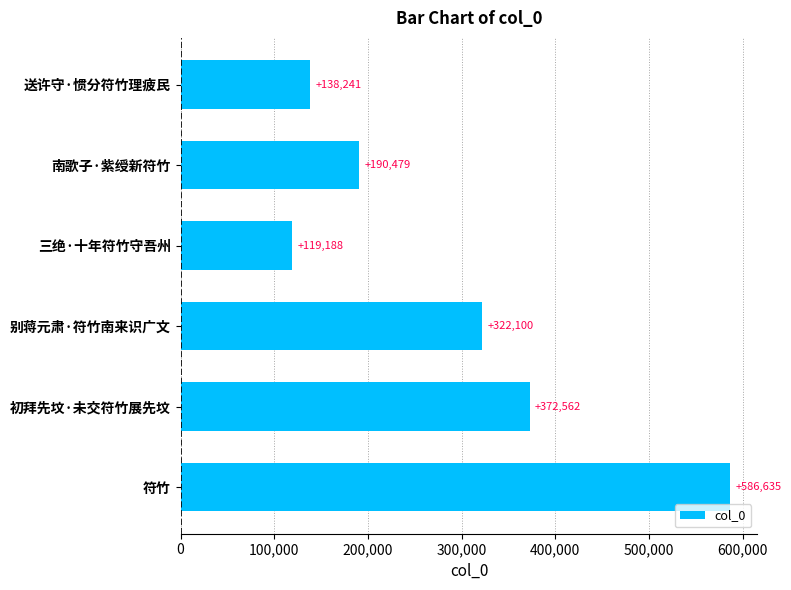

What is the difference between the maximum and second lowest values?

448394